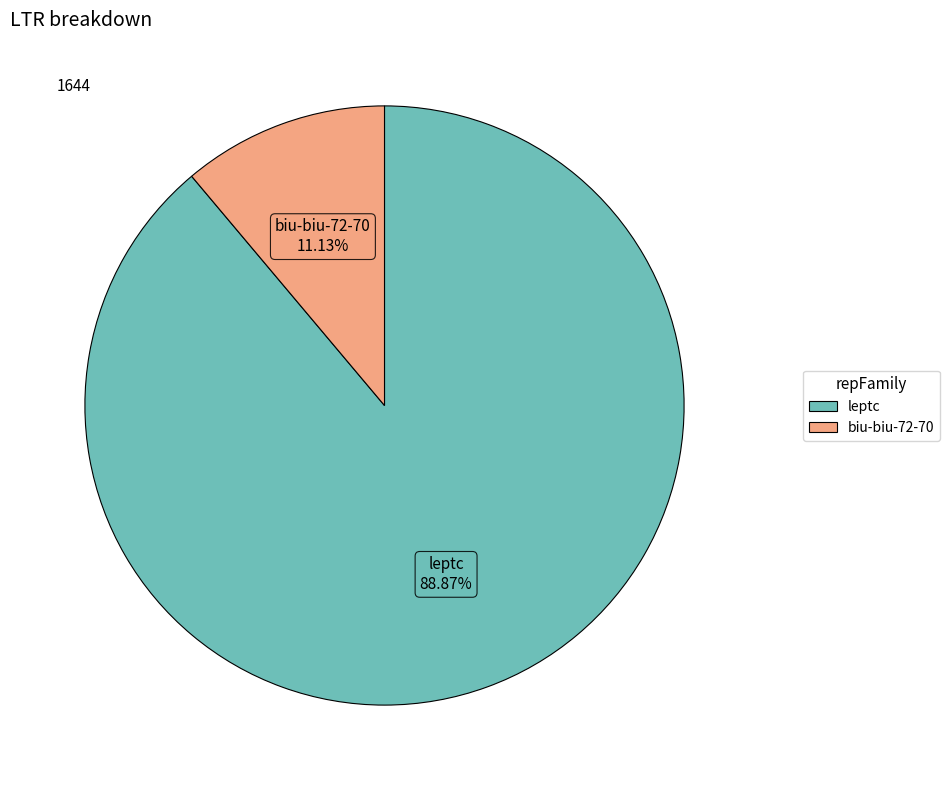

Which slice represents more than half of the pie?

leptc